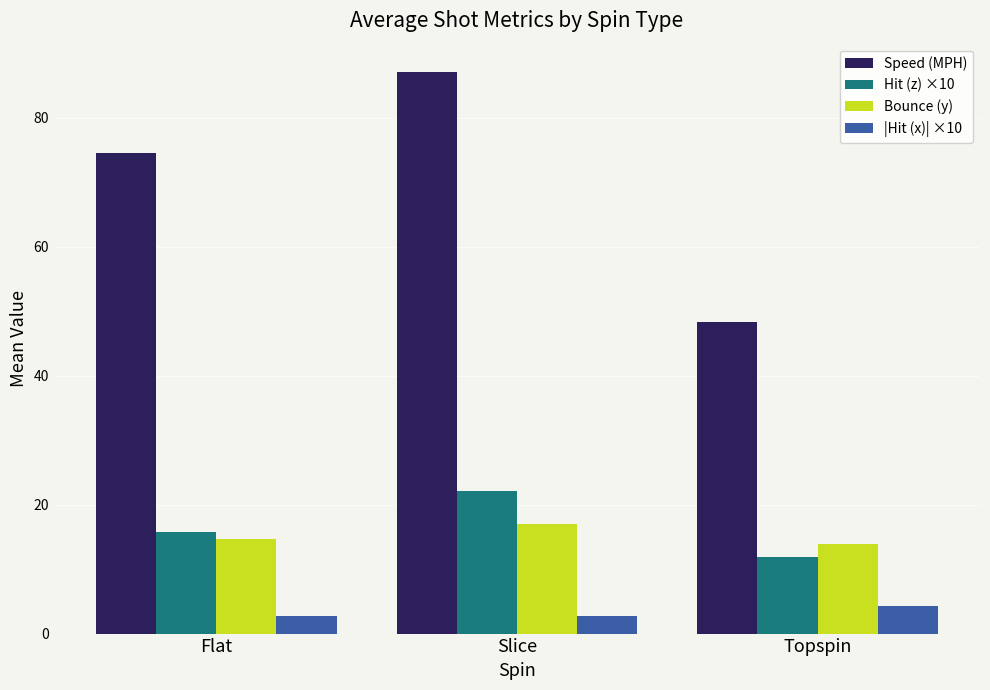

How many bars are there in each group?

4